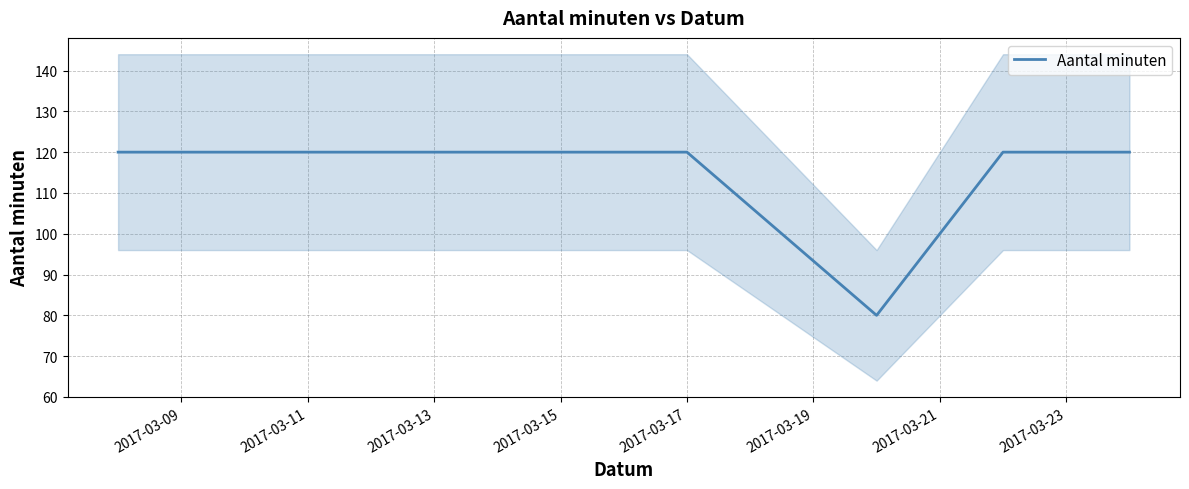

Reading right to left, list all the values displayed in this chart.

120	120	80	120	120	120	120	120